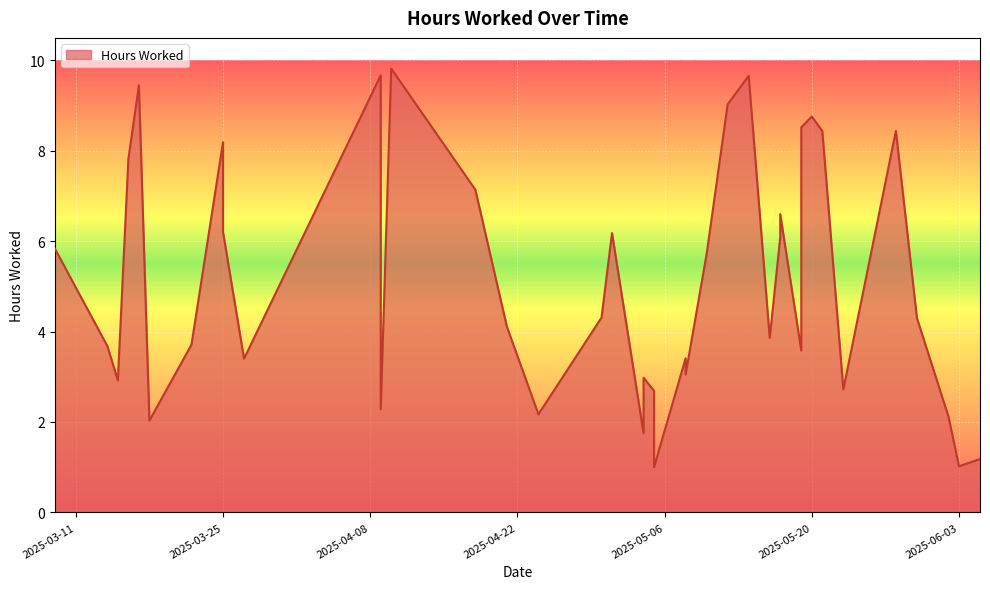

True or false: the data shows 2.0 at 2025-03-18.

True